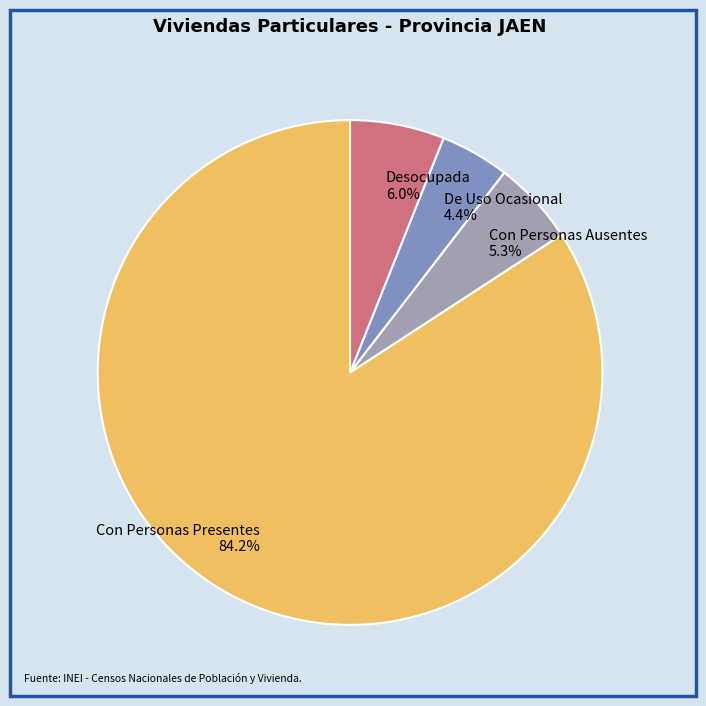

True or false: De Uso Ocasional accounts for 13% of the total.

False